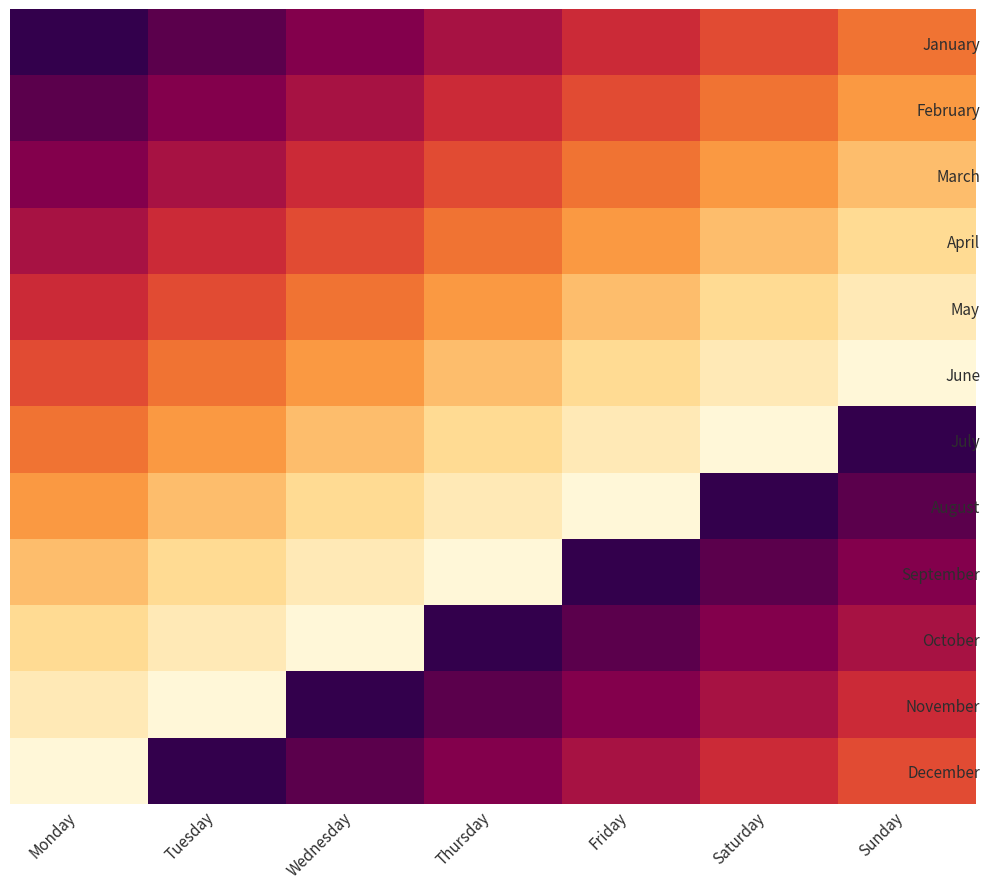

Reading left to right, list all the values displayed in this chart.

January: Monday=1	Tuesday=2	Wednesday=3	Thursday=4	Friday=5	Saturday=6	Sunday=7
February: Monday=2	Tuesday=3	Wednesday=4	Thursday=5	Friday=6	Saturday=7	Sunday=8
March: Monday=3	Tuesday=4	Wednesday=5	Thursday=6	Friday=7	Saturday=8	Sunday=9
April: Monday=4	Tuesday=5	Wednesday=6	Thursday=7	Friday=8	Saturday=9	Sunday=10
May: Monday=5	Tuesday=6	Wednesday=7	Thursday=8	Friday=9	Saturday=10	Sunday=11
June: Monday=6	Tuesday=7	Wednesday=8	Thursday=9	Friday=10	Saturday=11	Sunday=12
July: Monday=7	Tuesday=8	Wednesday=9	Thursday=10	Friday=11	Saturday=12	Sunday=1
August: Monday=8	Tuesday=9	Wednesday=10	Thursday=11	Friday=12	Saturday=1	Sunday=2
September: Monday=9	Tuesday=10	Wednesday=11	Thursday=12	Friday=1	Saturday=2	Sunday=3
October: Monday=10	Tuesday=11	Wednesday=12	Thursday=1	Friday=2	Saturday=3	Sunday=4
November: Monday=11	Tuesday=12	Wednesday=1	Thursday=2	Friday=3	Saturday=4	Sunday=5
December: Monday=12	Tuesday=1	Wednesday=2	Thursday=3	Friday=4	Saturday=5	Sunday=6